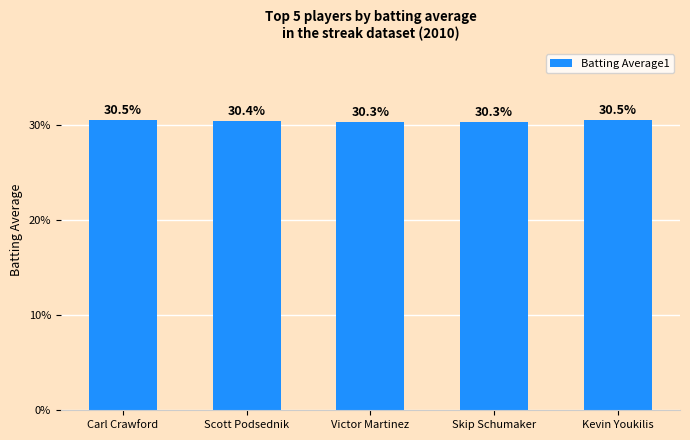

True or false: the data shows 0.1 at Skip Schumaker.

False